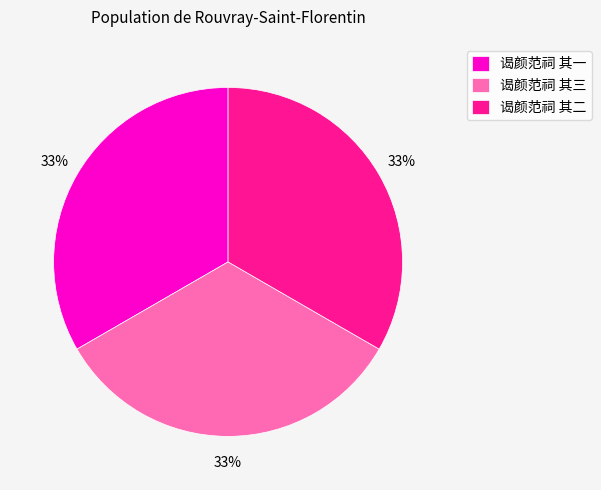

Does any single category account for the majority?

No